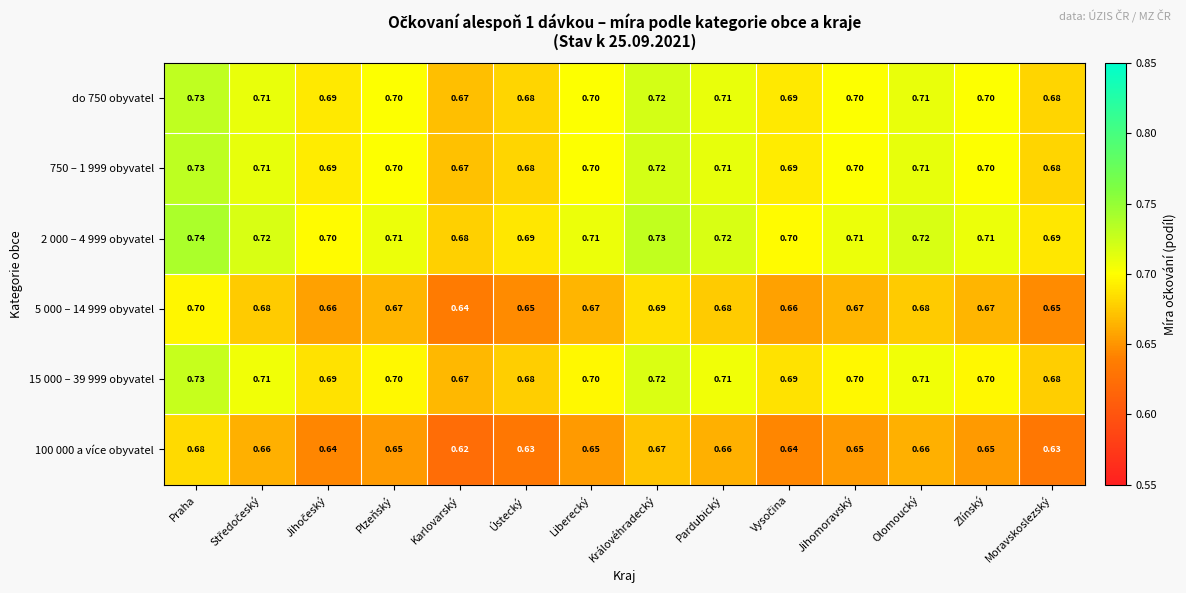

At which category is the sum across all series the highest?

Praha